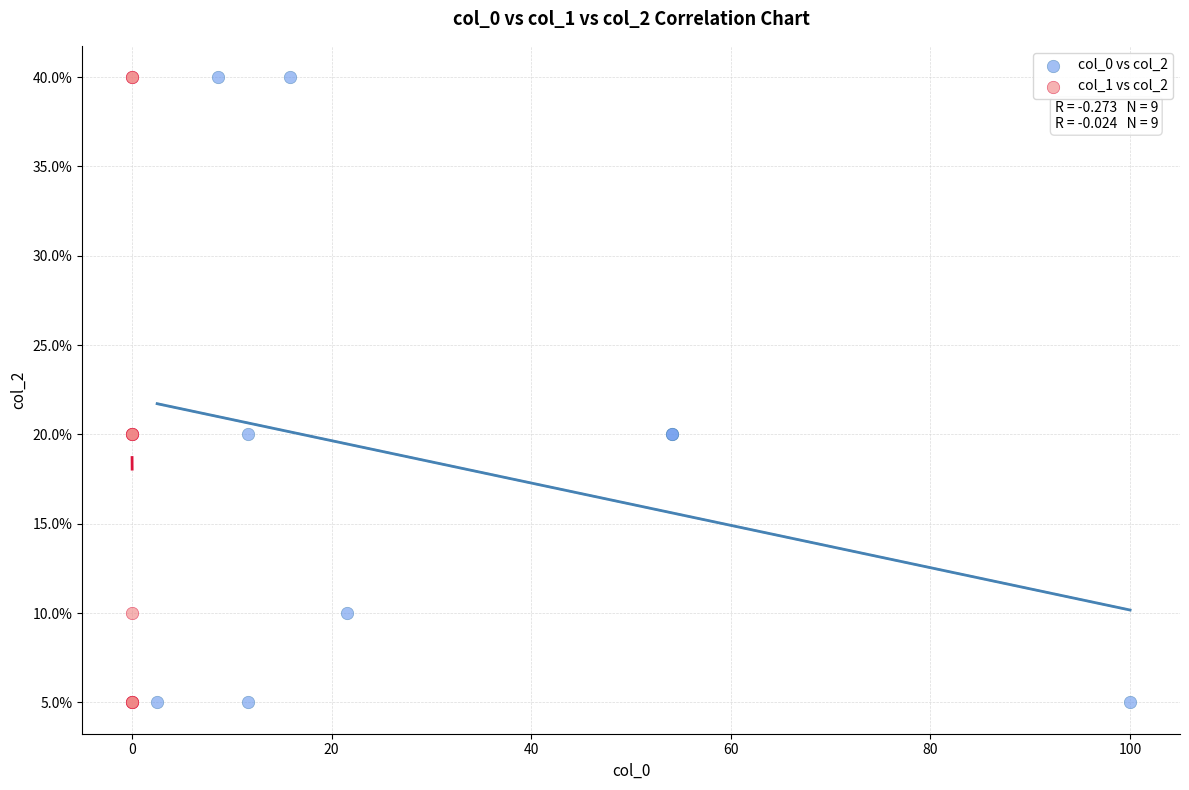

What are all the series names shown in the legend?

col_0 vs col_2, col_1 vs col_2